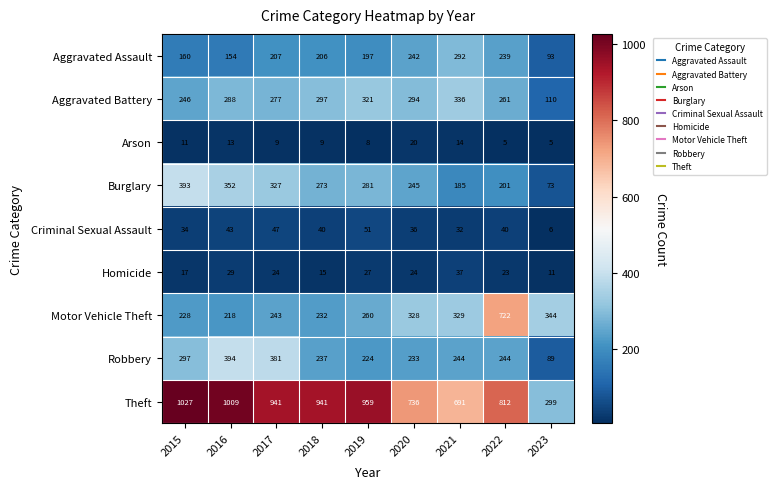

What is the difference between the maximum and minimum values in the Homicide series?

26